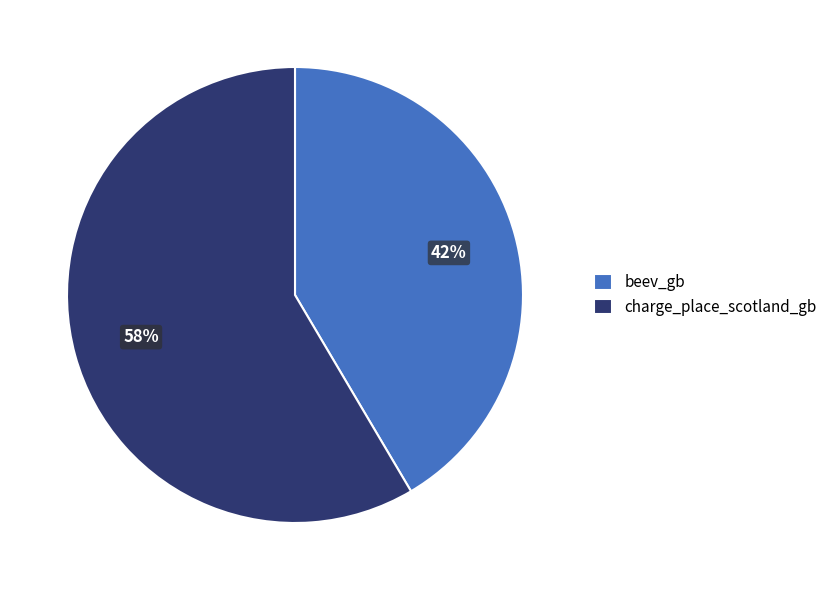

Count the number of slices in the pie.

2